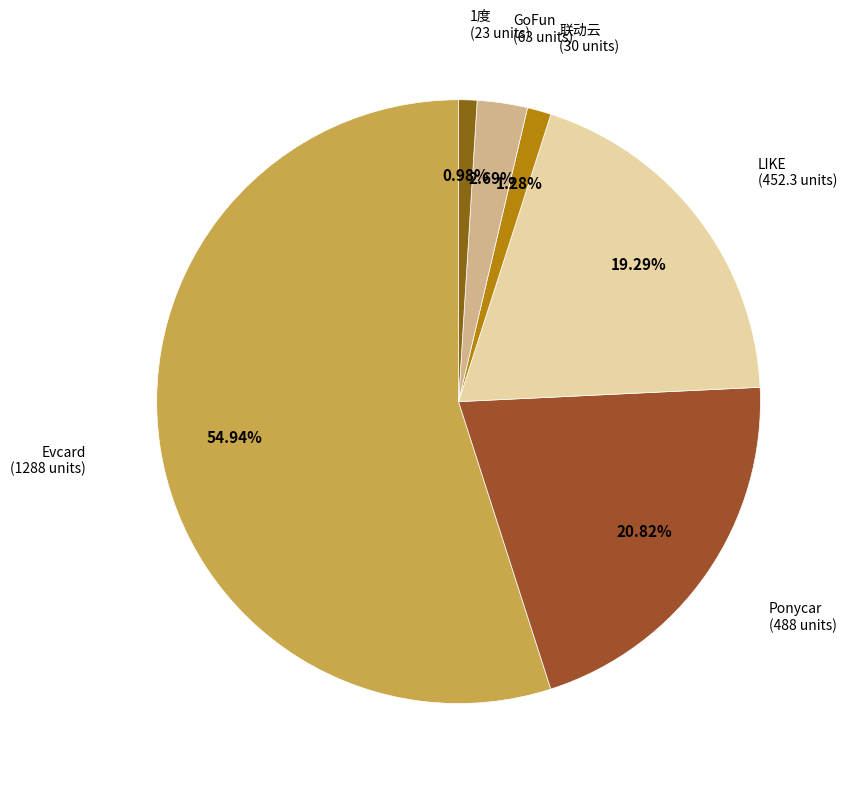

To the nearest percent, what is the difference between the largest and smallest slice percentages?

54%